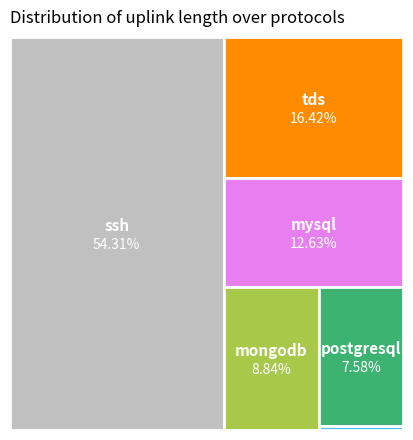

To the nearest percent, what is the combined percentage of postgresql and mysql?

20%